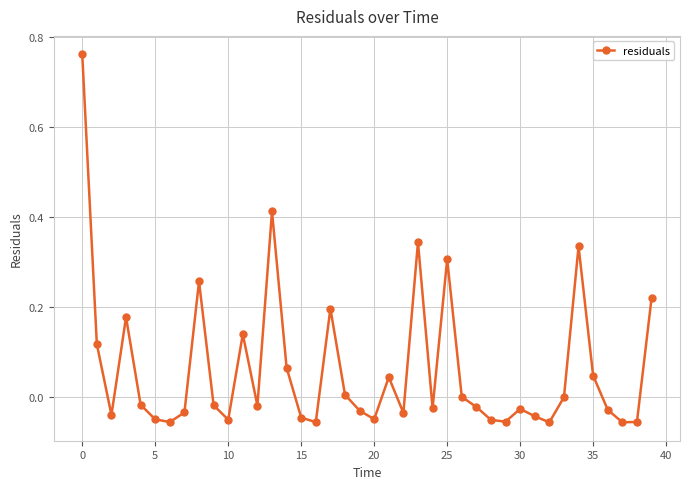

What is the difference between the second highest and minimum values?

0.5